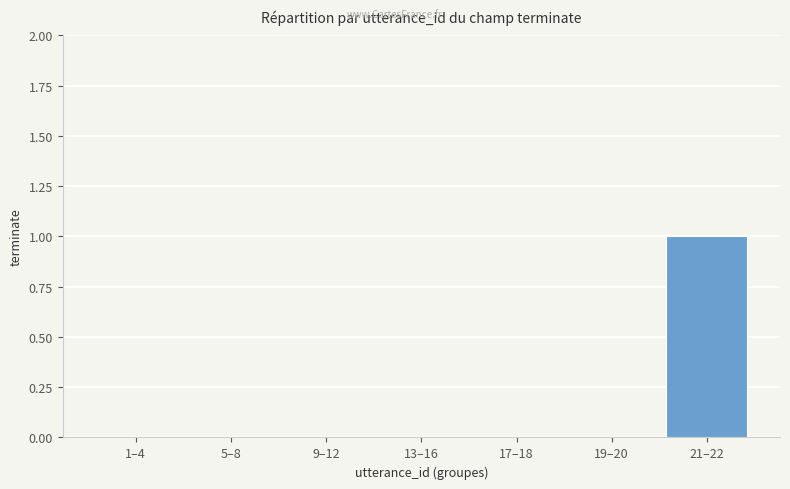

The value at 13–16 is 0. True or false?

True